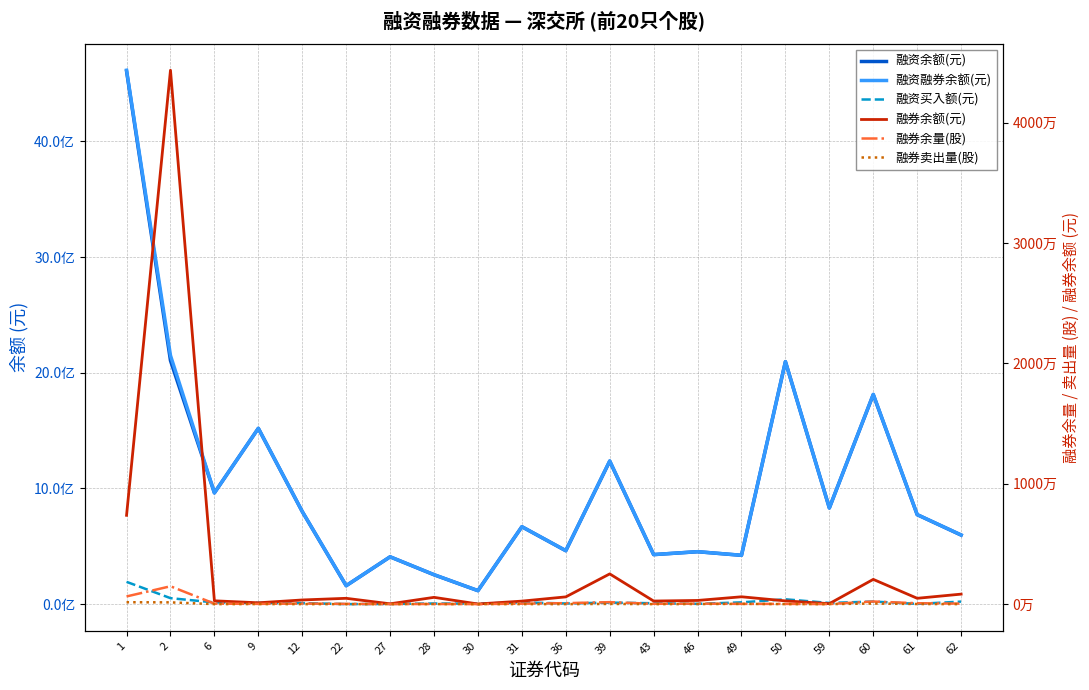

What is the average value of the 融券余额(元) series?

3087666